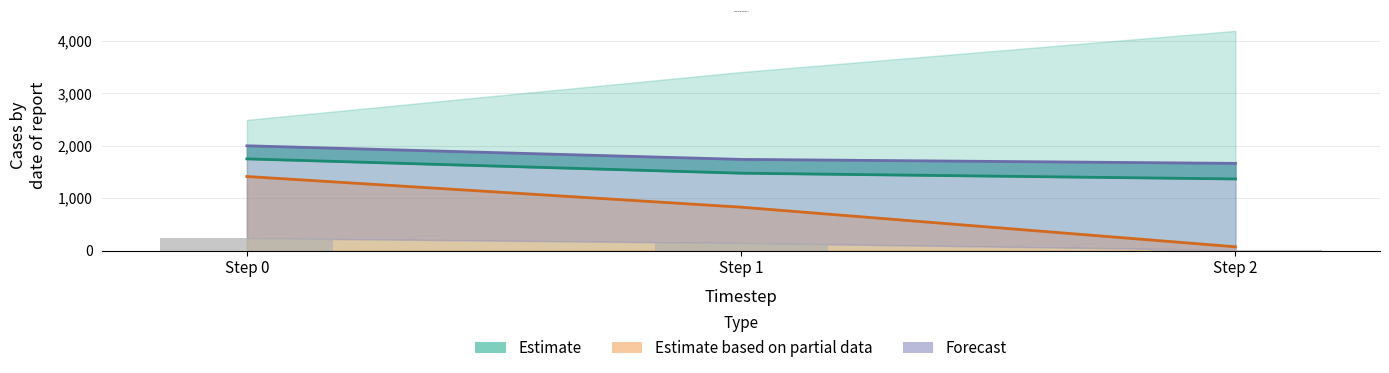

Which category has the highest value in the i.42.calc (reported) series?

Step 0